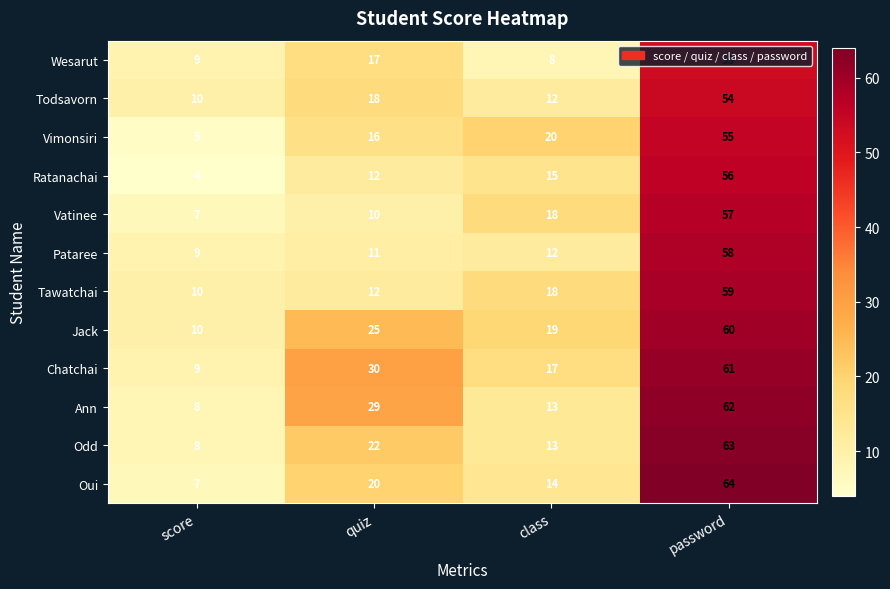

What is the approximate value of Oui at password?

64